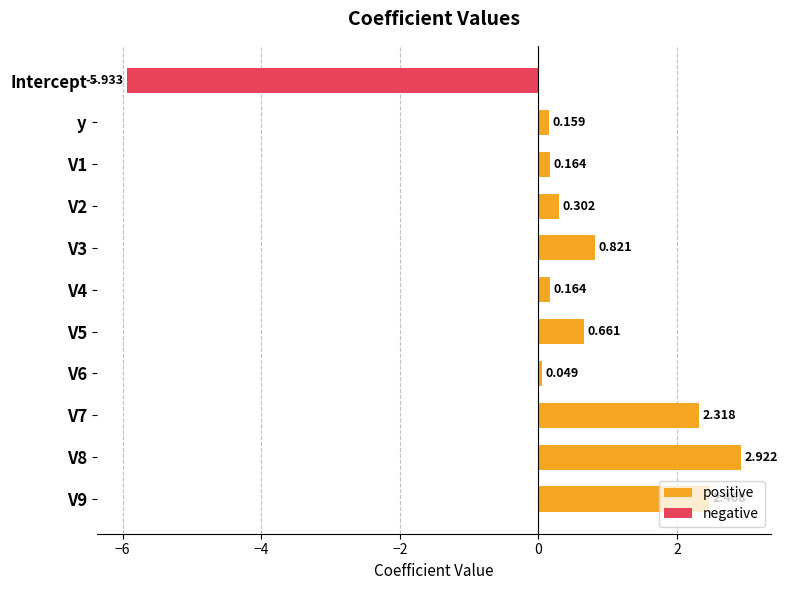

What is the sum of all negative values?

-5.9